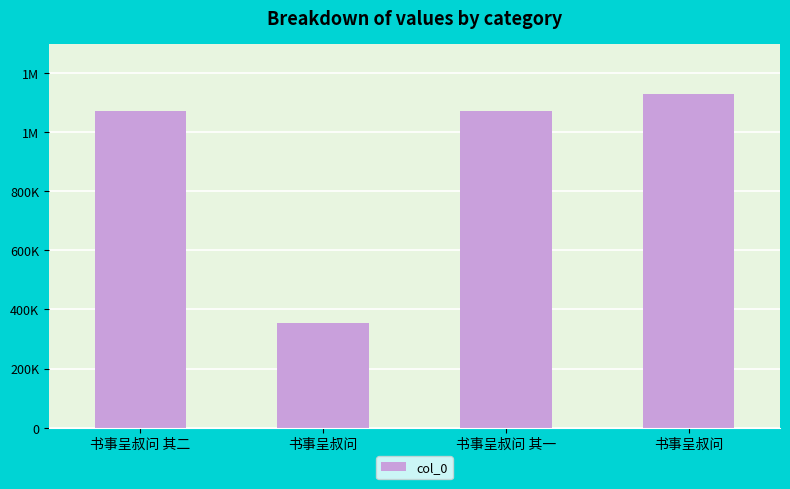

The chart shows a value of 1539787 at 书事呈叔问. True or false?

False